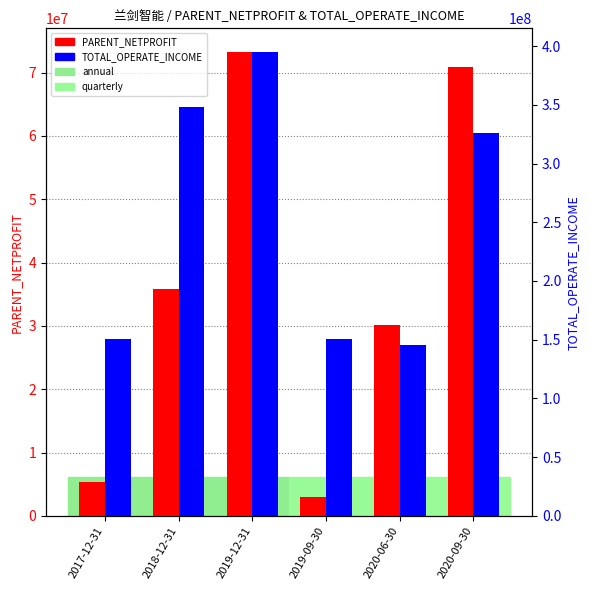

What is the spread (max minus min) of values at 2019-12-31?

322062540.2